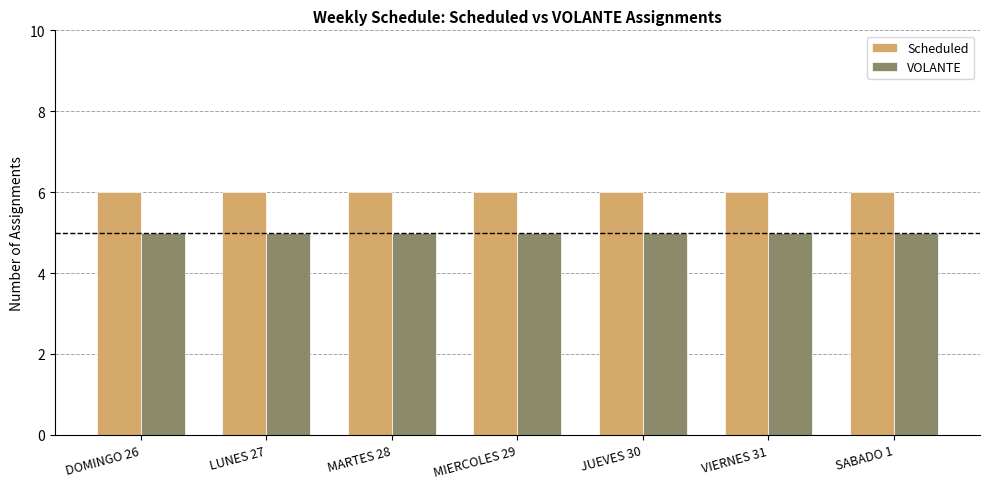

The Scheduled series shows 6 at SABADO 1. True or false?

True